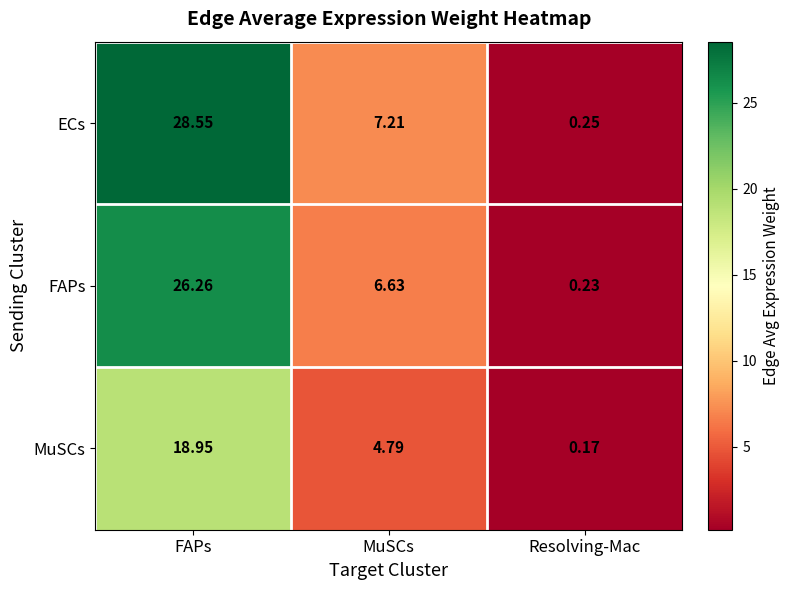

At which label does ECs first exceed 7?

FAPs